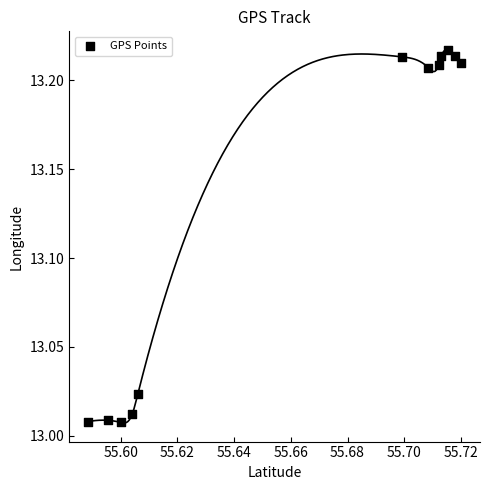

What is the average Y value?

13.1